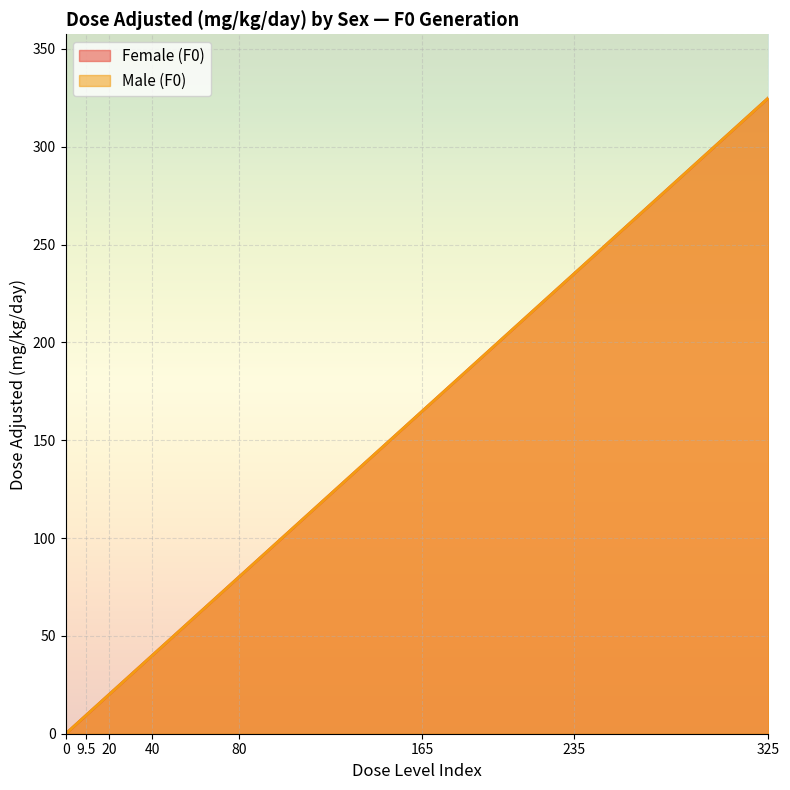

List the labels in order of Female (F0) value, smallest first.

0, 9.5, 20, 40, 80, 165, 235, 325